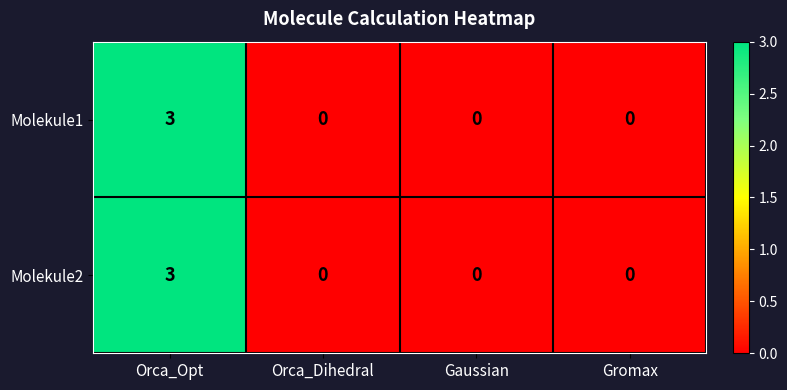

What is the highest value of the Molekule2 series?

3